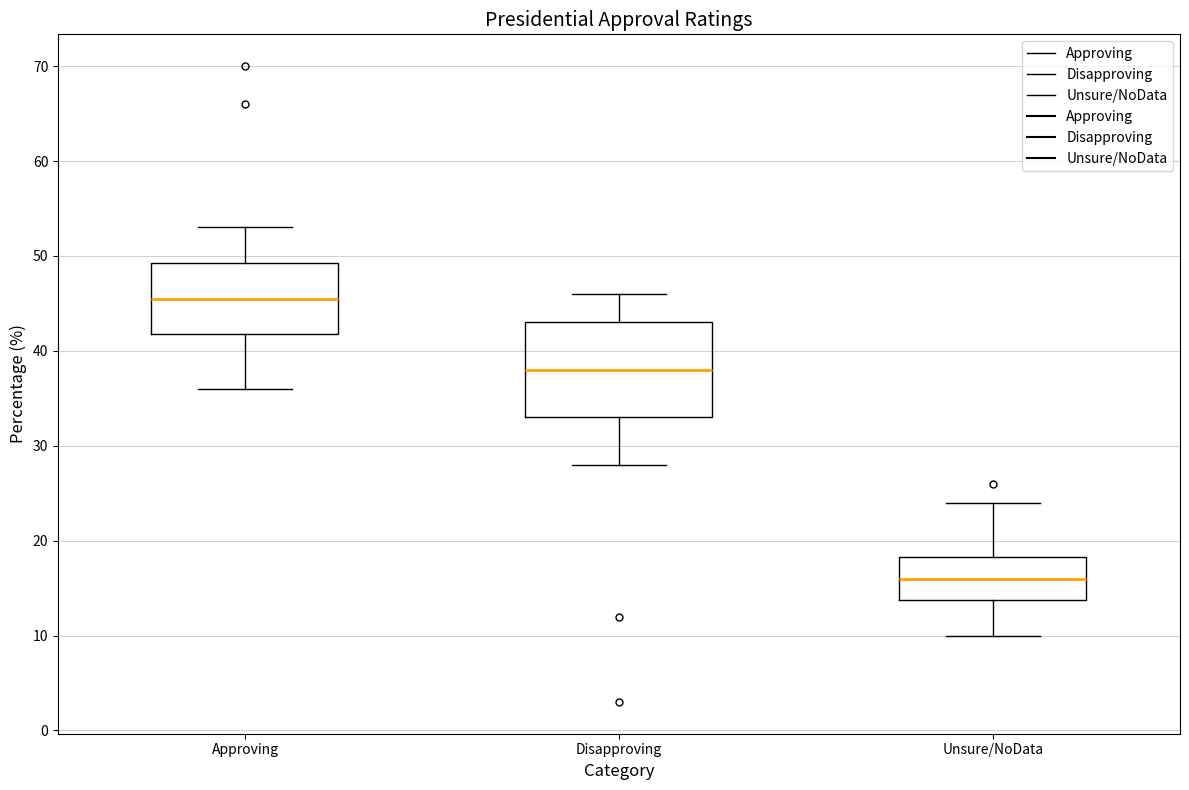

Reading left to right, read every box against the y-axis: the position of its median line, the range the box covers, and the ends of its whiskers. The values are not printed on the chart, so give them approximately, as read against the axis.

Approving: median 46, box 42 to 49, whiskers 36 to 53
Disapproving: median 38, box 33 to 43, whiskers 28 to 46
Unsure/NoData: median 16, box 14 to 18, whiskers 10 to 24